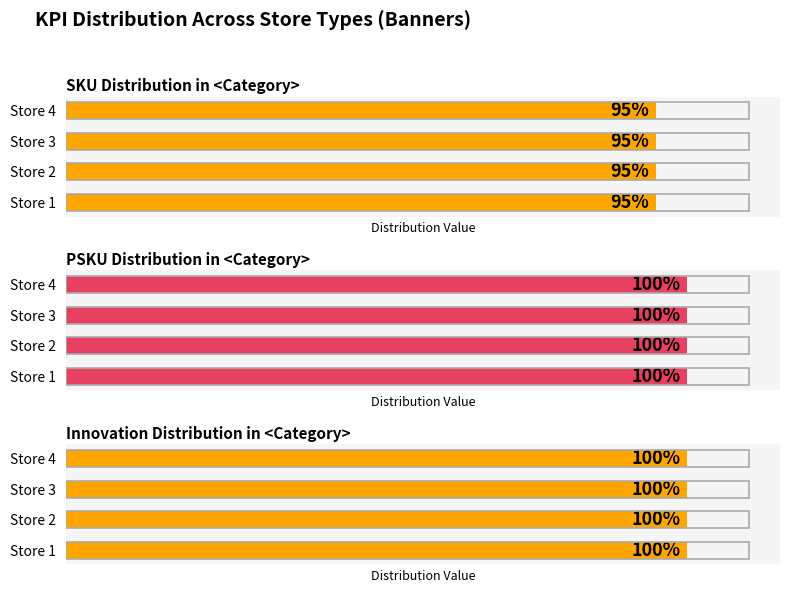

How many distinct data groups are displayed?

3